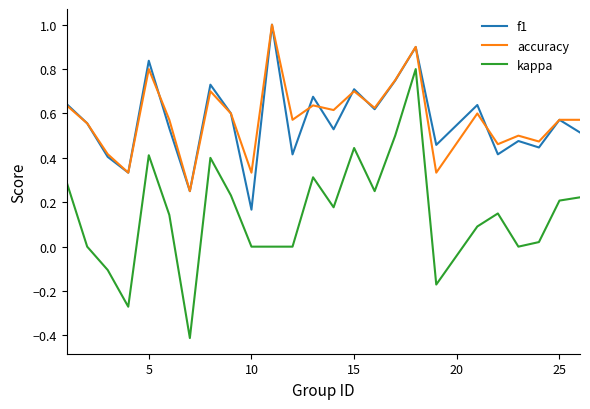

Which series has the widest spread of values?

kappa